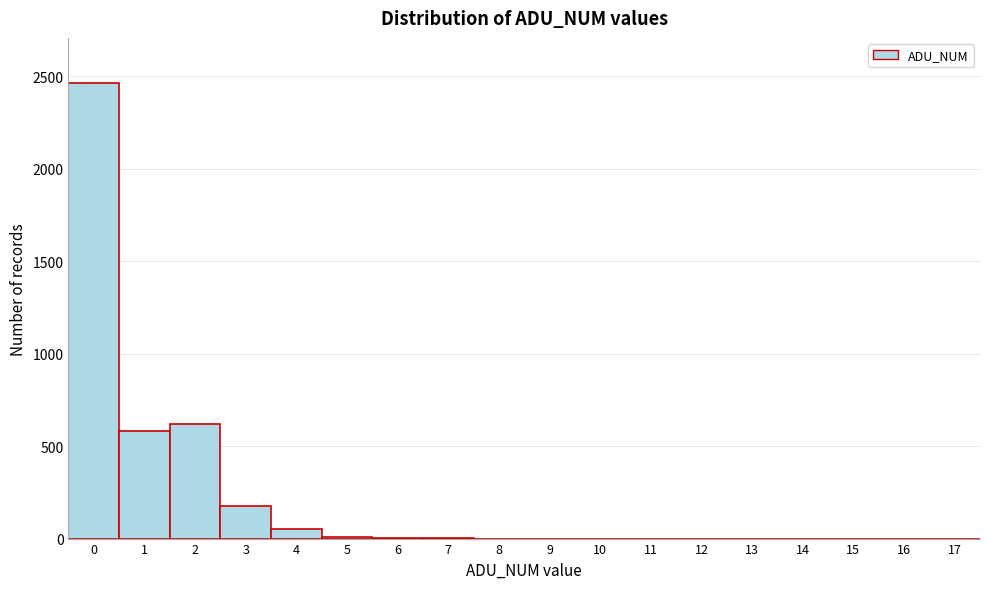

The value at 11 is 1633. True or false?

False